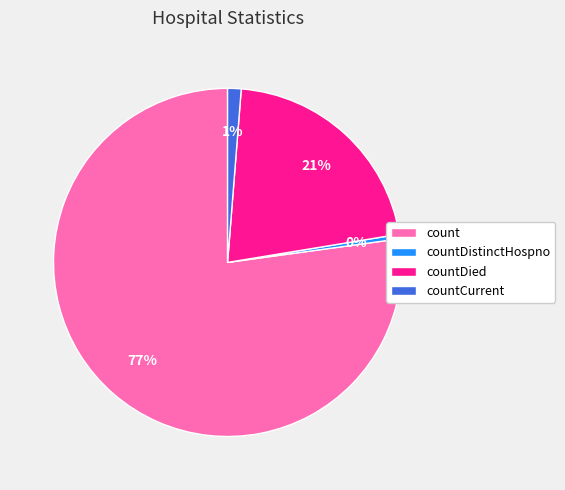

Rank the categories by value from highest to lowest.

count, countDied, countCurrent, countDistinctHospno